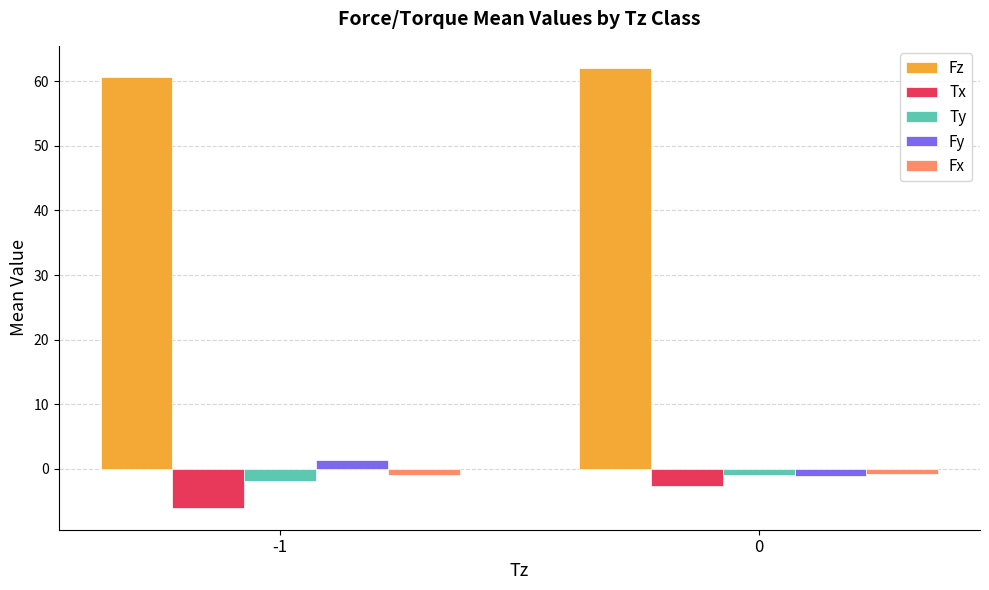

What is the approximate value of Tx at -1?

-6.0